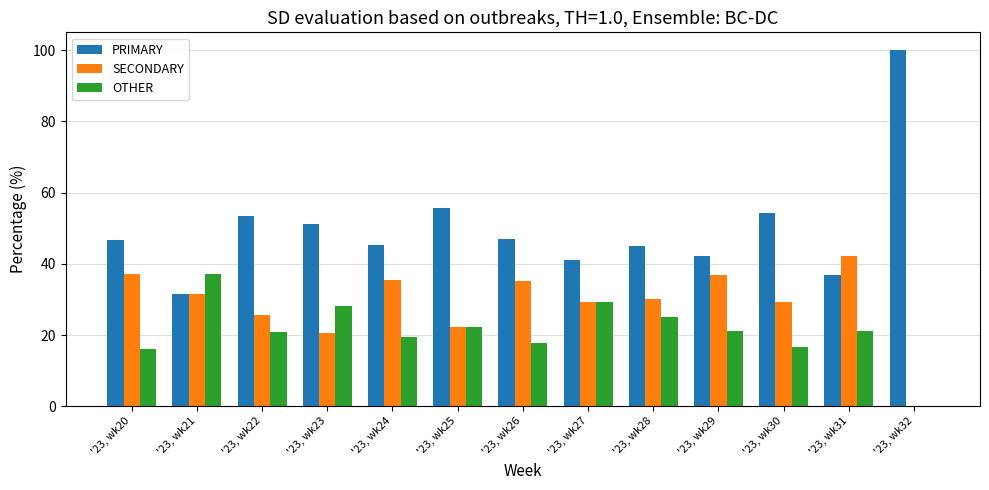

The OTHER series shows 19.4 at '23, wk24. True or false?

True